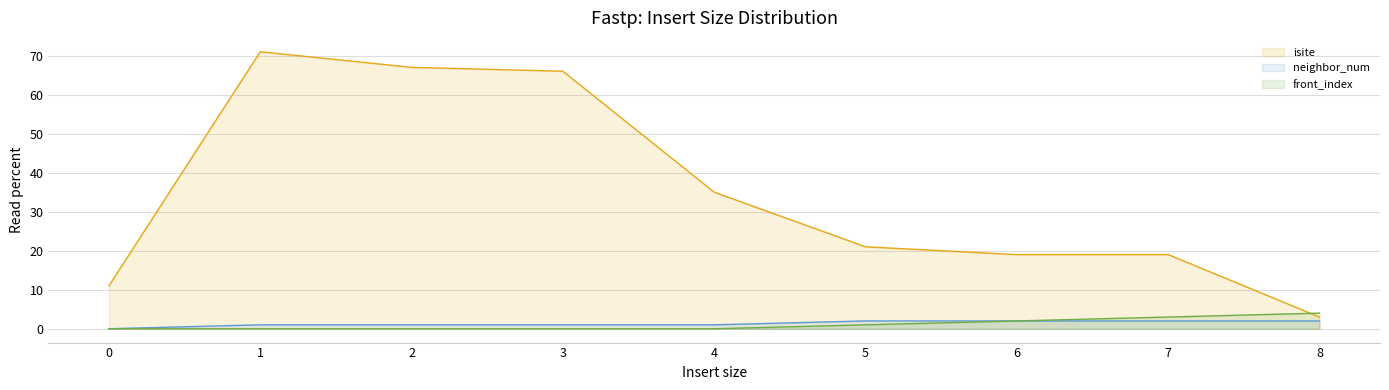

At 8, list the series in order from smallest to largest.

neighbor_num, isite, front_index